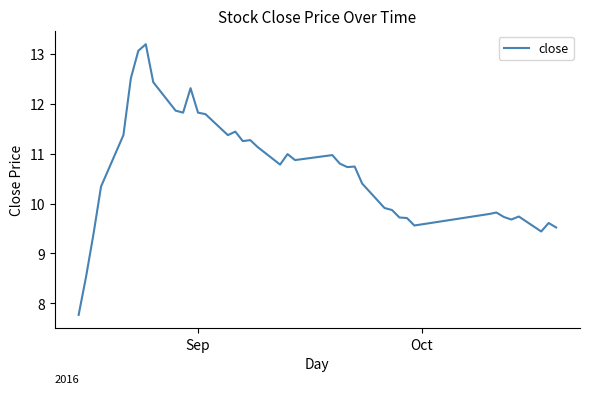

What is the difference between the maximum and minimum values?

5.4